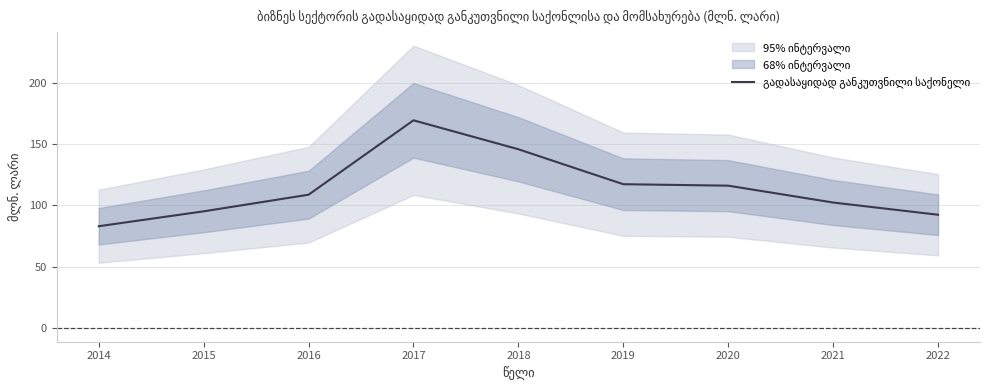

What is the value of the 1st point from the left?

83.0